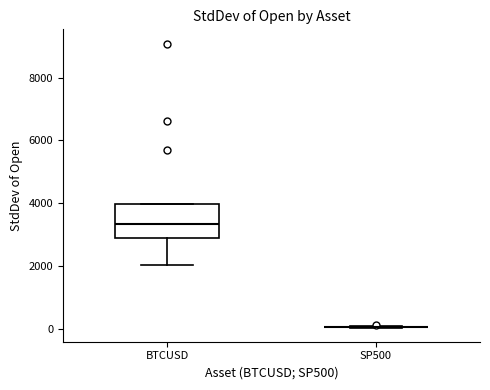

Where is the lower edge of the box for BTCUSD on the y-axis? The values are not printed on the chart, so give them approximately, as read against the axis.

2800